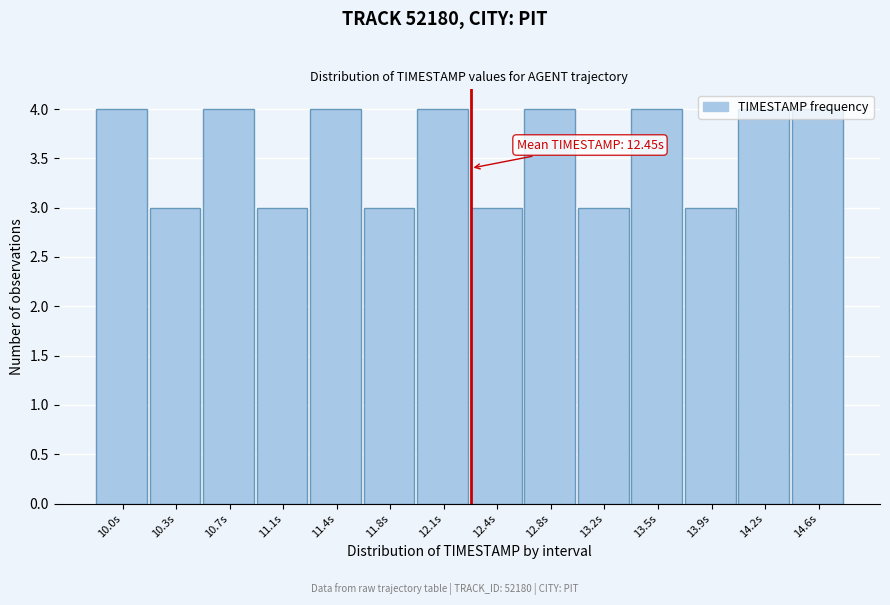

What is the sum of all values?

50